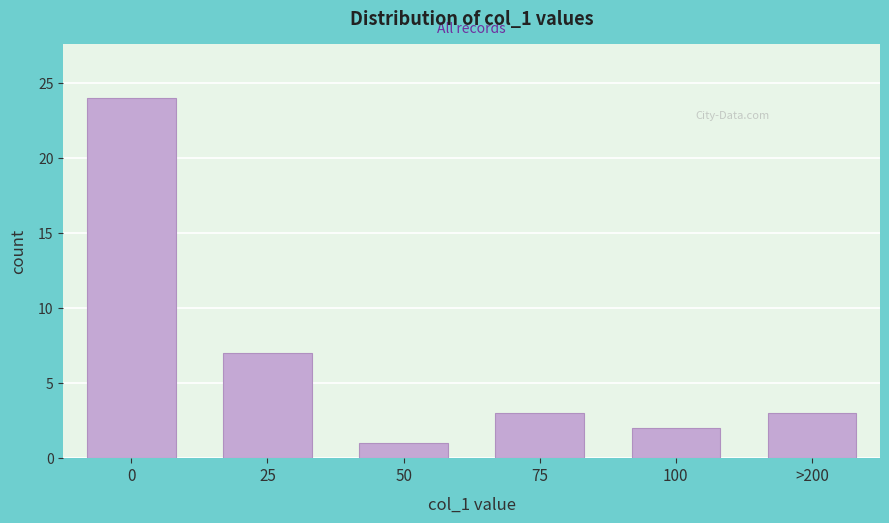

Reading right to left, transcribe all the data shown in this chart.

>200=3	100=2	75=3	50=1	25=7	0=24